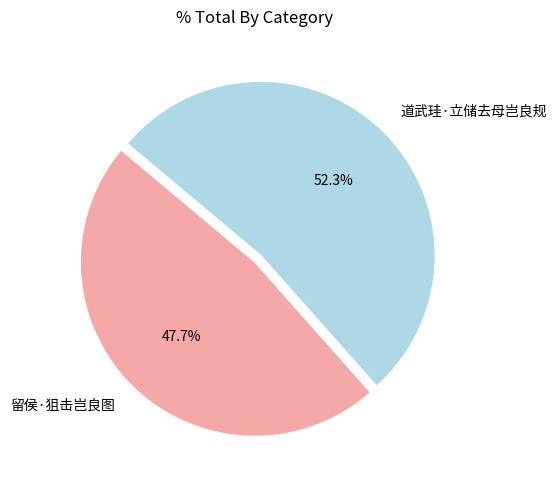

How many slices are in this pie chart?

2